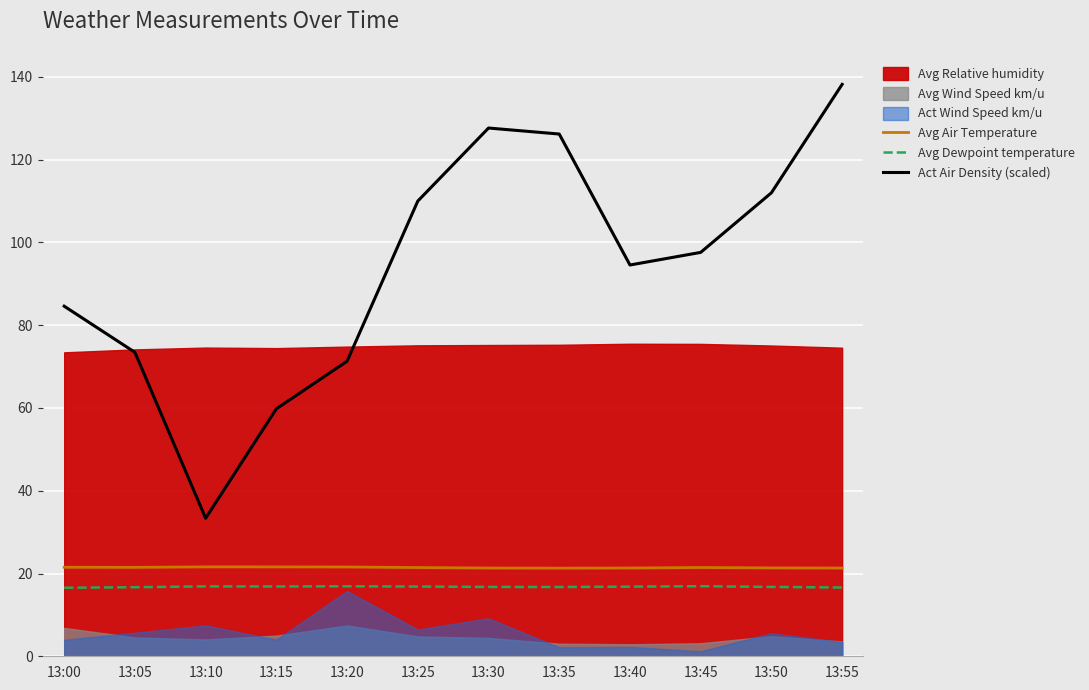

At which label is Avg Dewpoint temperature closest to 16?

13:00